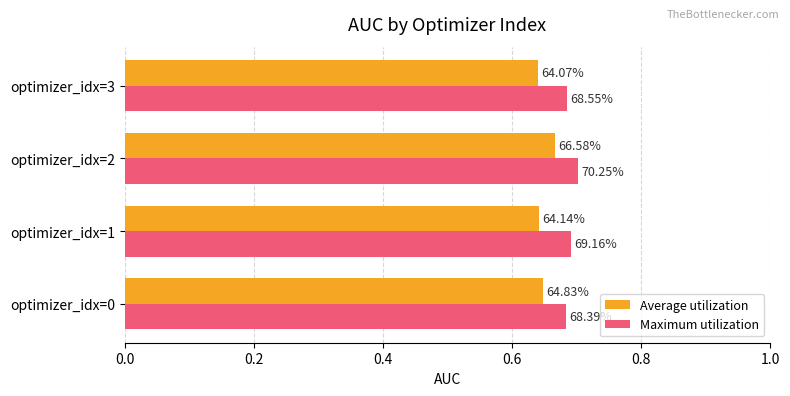

What are all the series names shown in the legend?

Average utilization, Maximum utilization